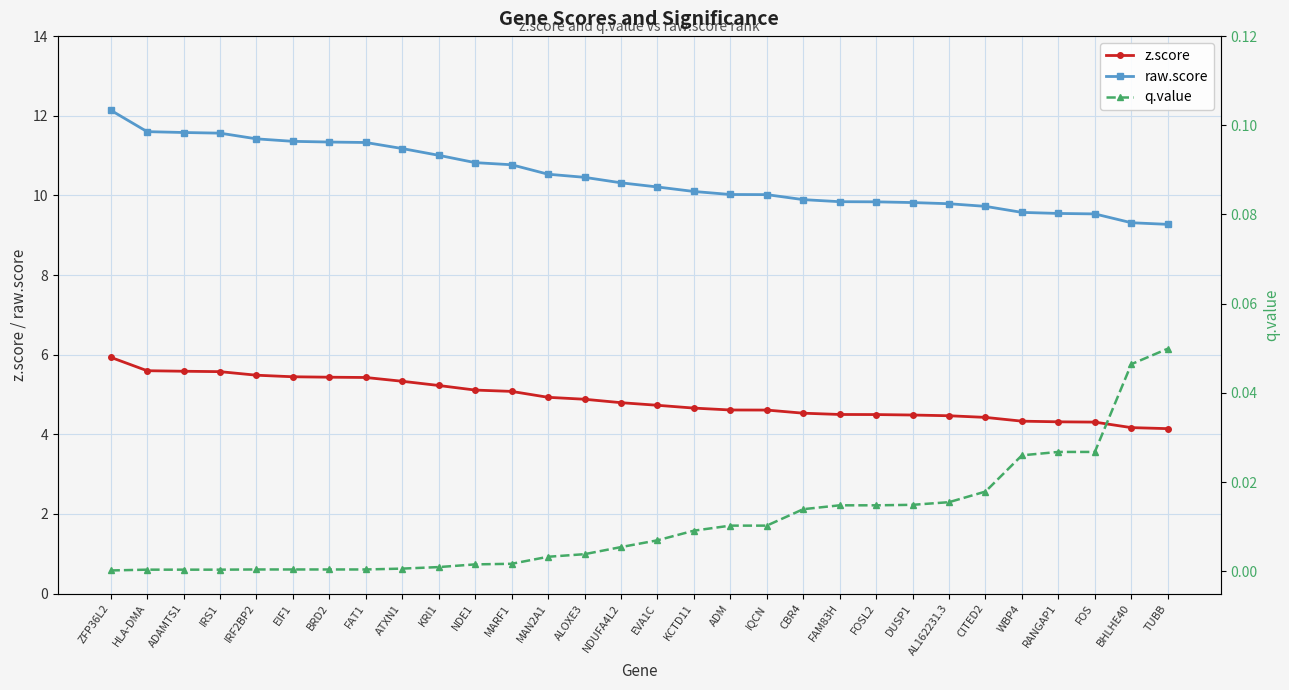

True or false: z.score and q.value cross at least once.

False